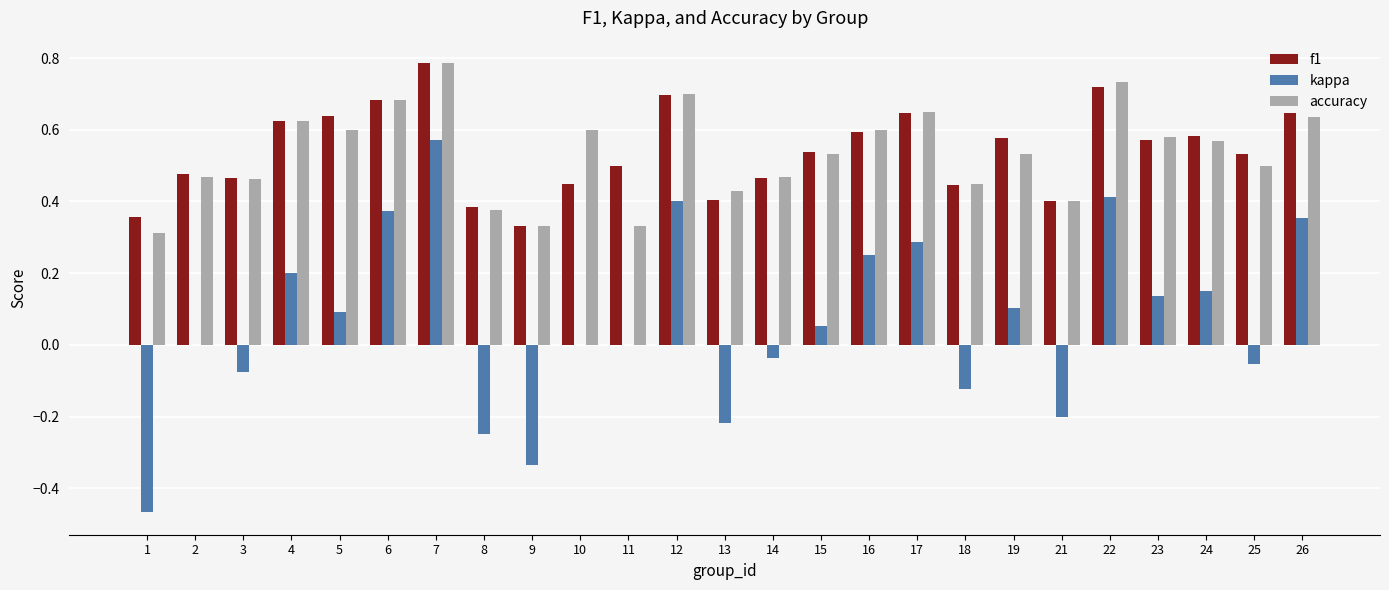

How many series are shown in this chart?

3